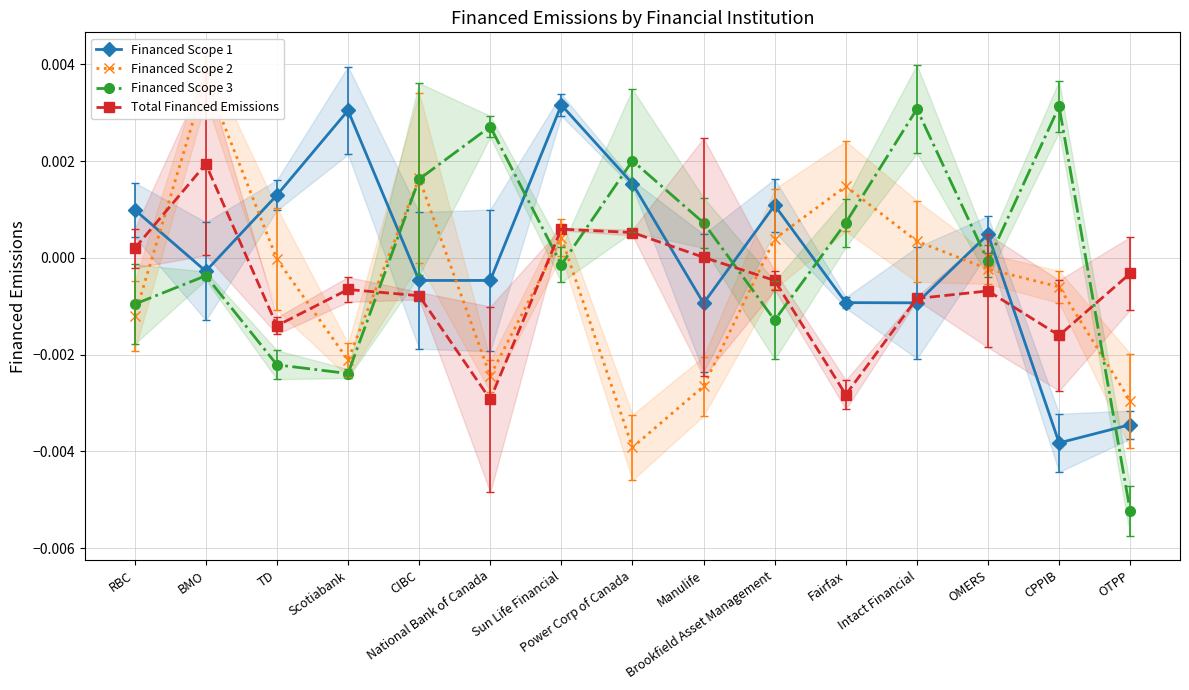

What is the label of the 2nd point from the right?

CPPIB